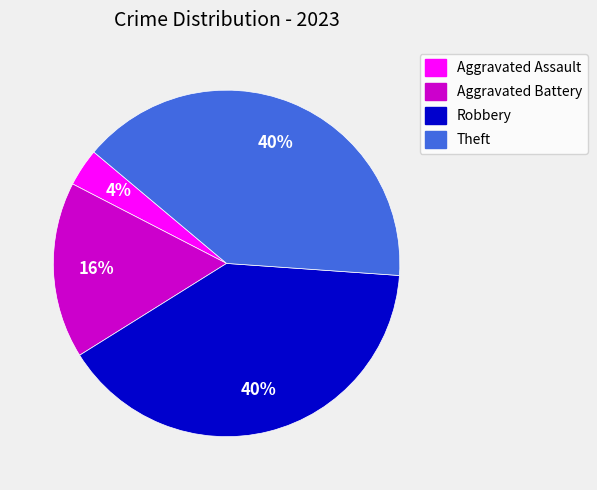

Is there a majority slice in this chart?

No